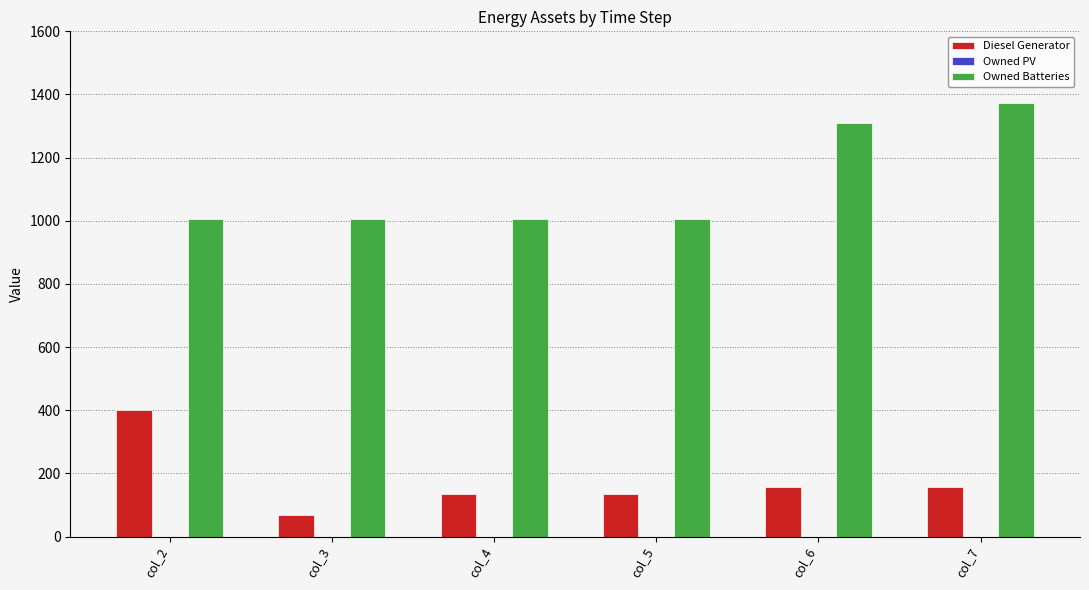

Count the number of categories in the chart.

6